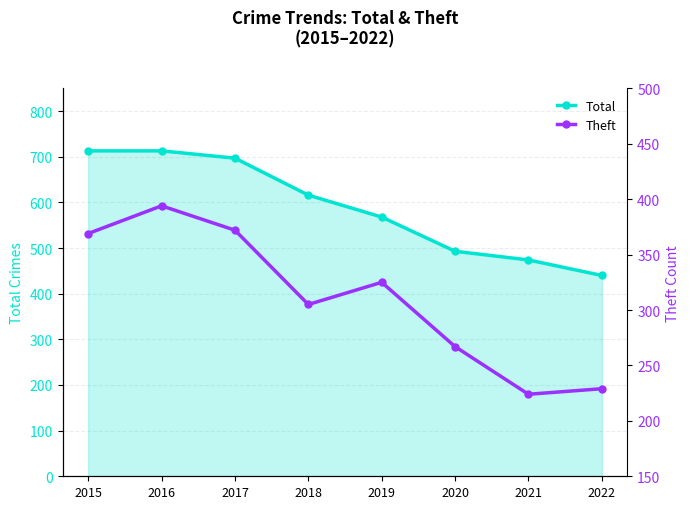

What is the sum of all Total values?

4714